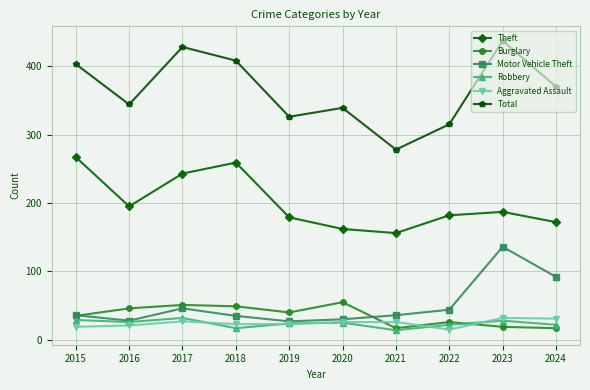

In Robbery, how many points are lower than both neighbors (excluding endpoints)?

3